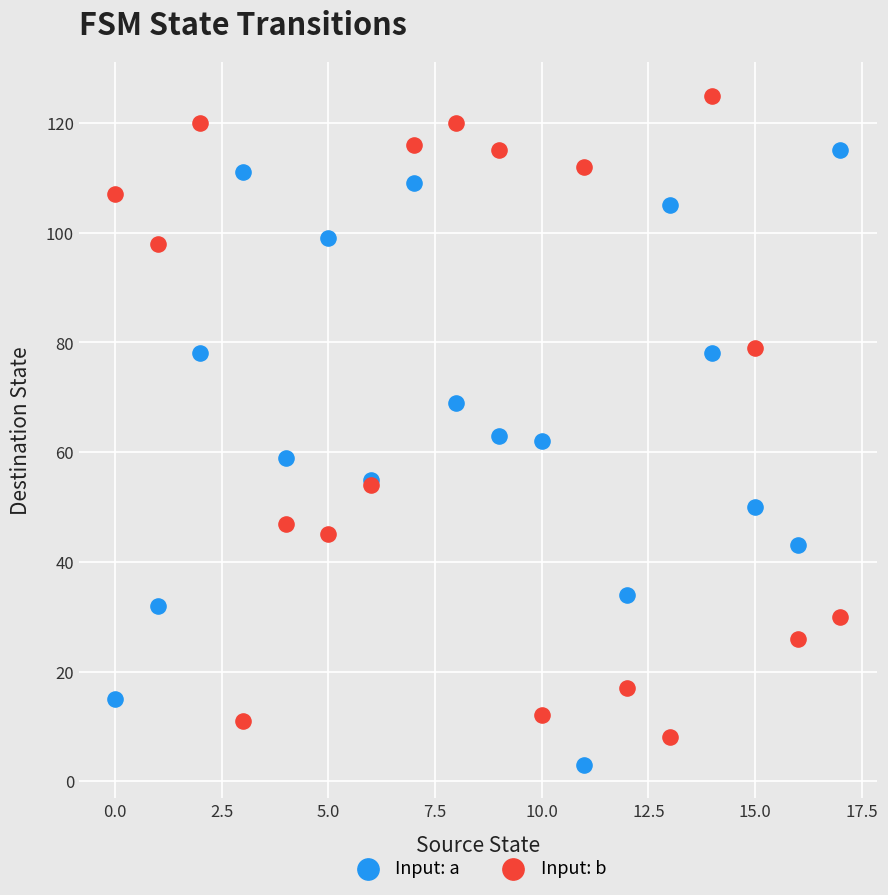

Which series reaches the minimum Y coordinate?

Input: a